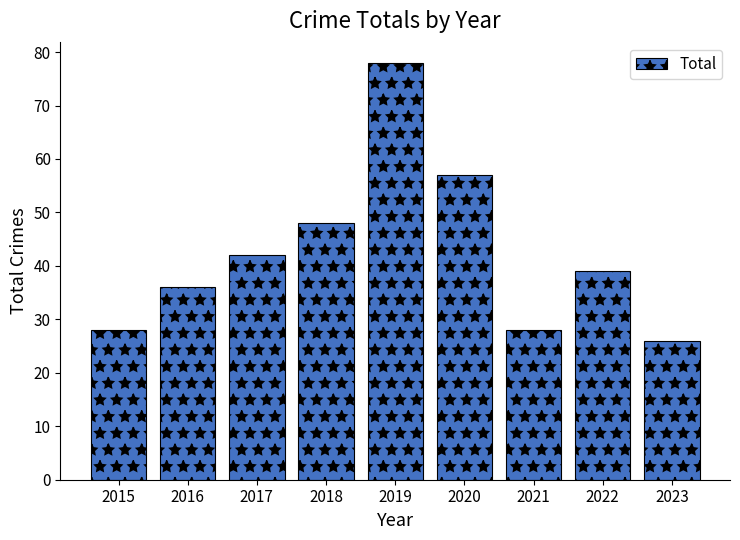

True or false: the data shows 23 at 2022.

False